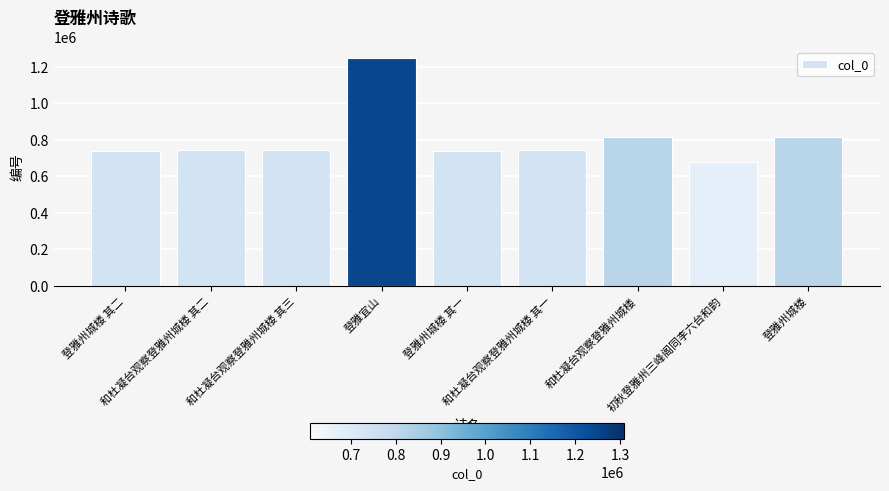

What is the difference between the second highest and minimum values?

138476